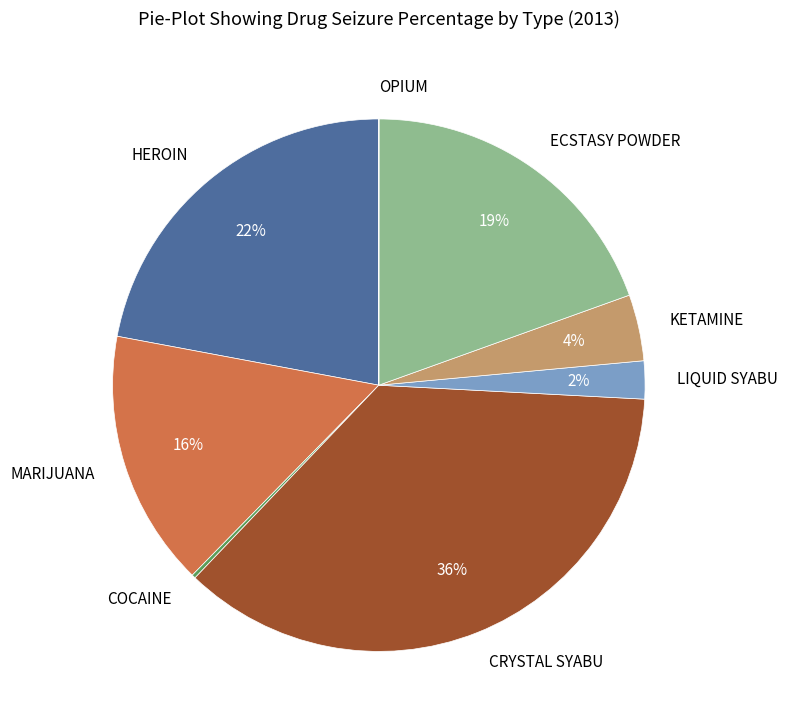

To the nearest percent, what is the difference between the largest and smallest slice percentages?

36%